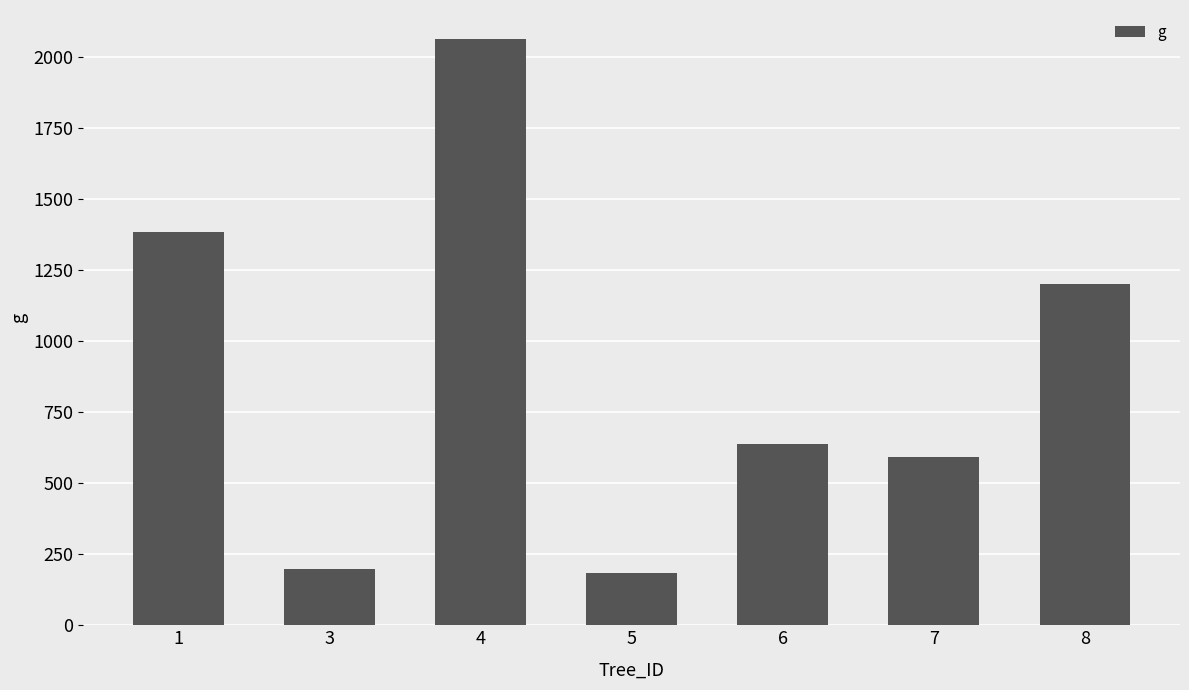

Which has a higher value, 3 or 7?

7